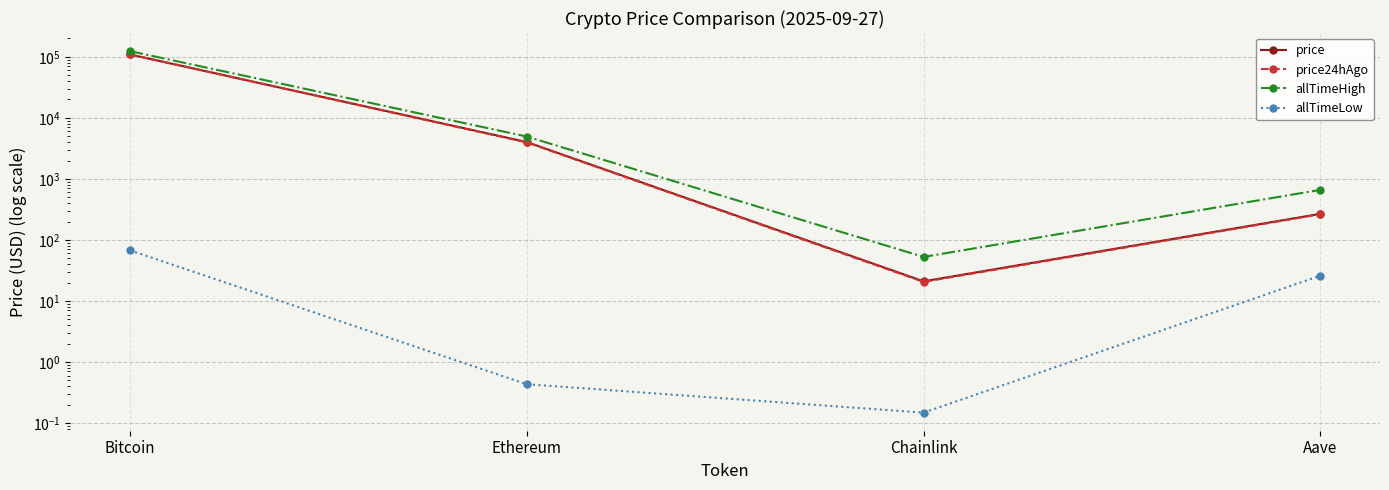

What is the approximate value of allTimeLow at Aave?

26.0